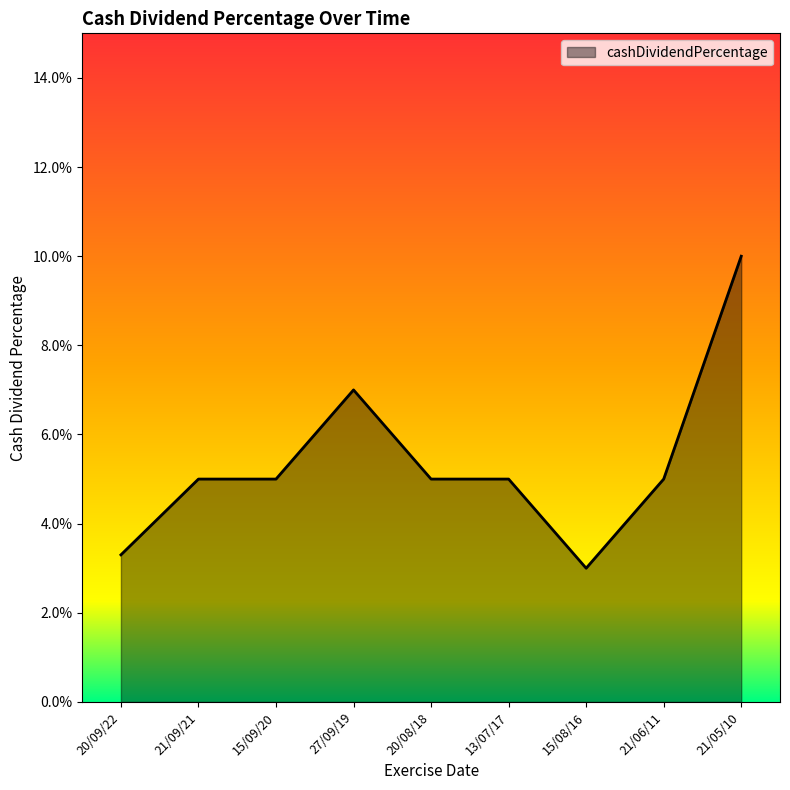

How many series are shown in this chart?

1